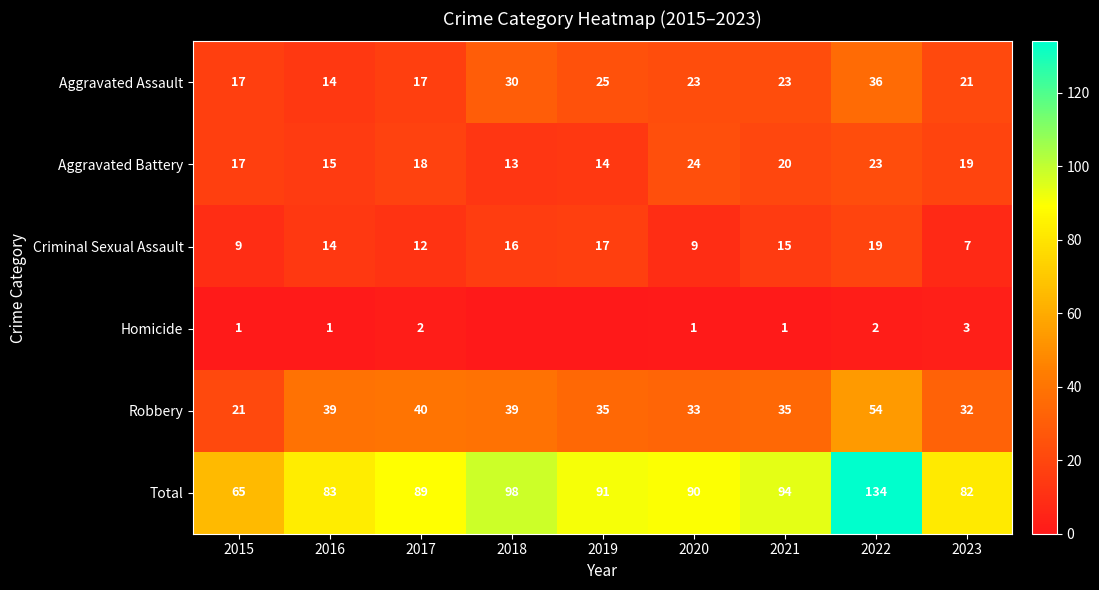

What is the maximum value for Robbery?

54